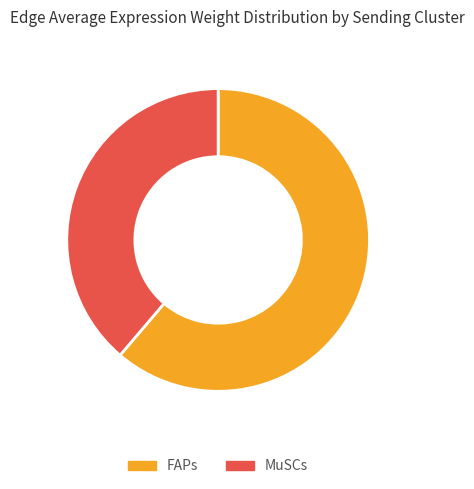

What is the smallest slice in the pie chart?

MuSCs